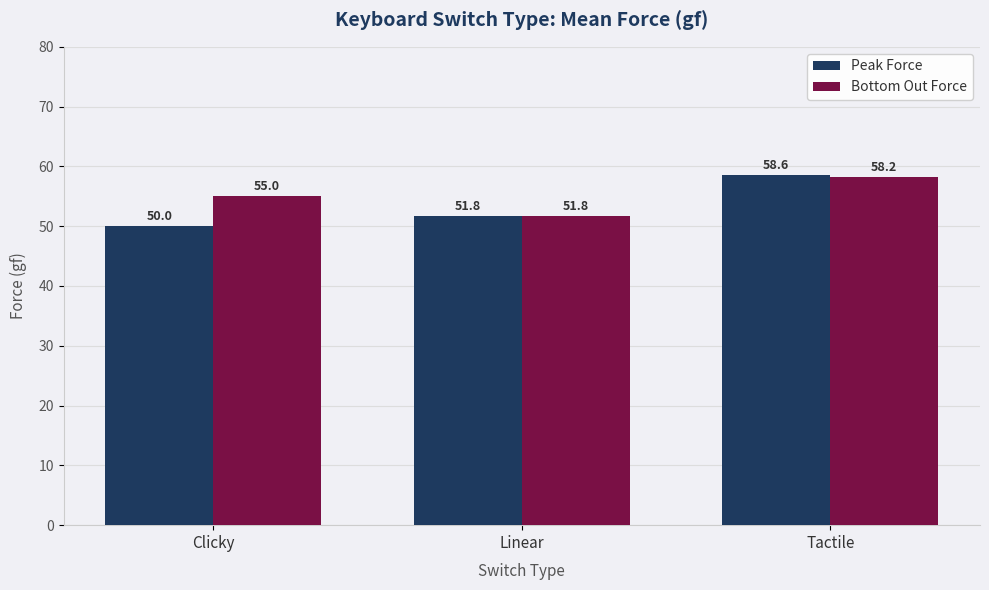

Rank the series by their average value, from lowest to highest.

Peak Force, Bottom Out Force